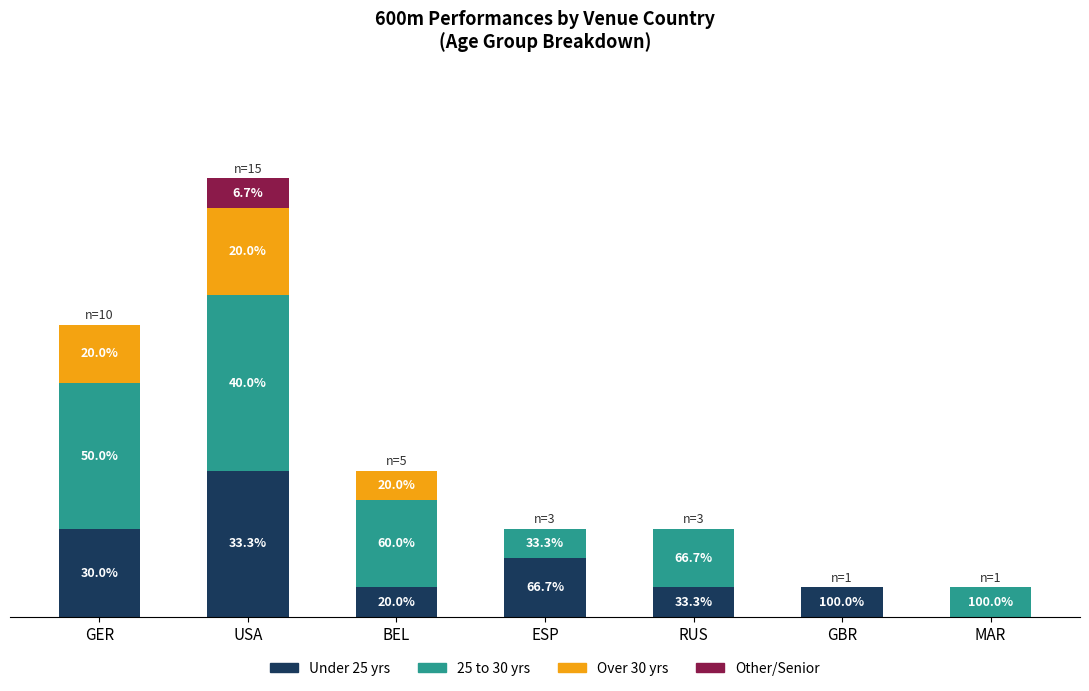

Does the chart contain stacked bars?

Yes